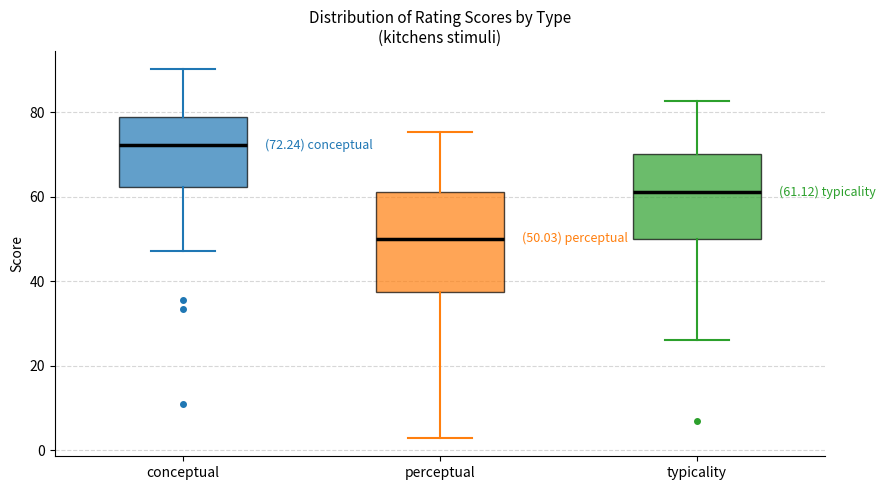

Which box has the lowest median line?

perceptual